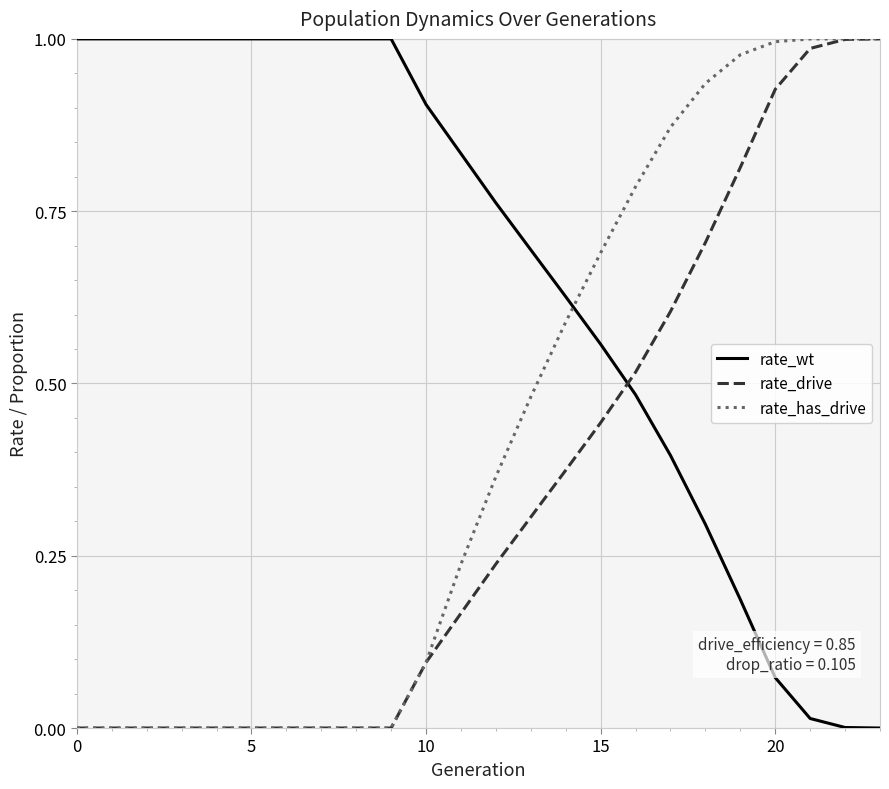

After their last crossing, which series has the higher values: rate_drive or rate_wt?

rate_drive